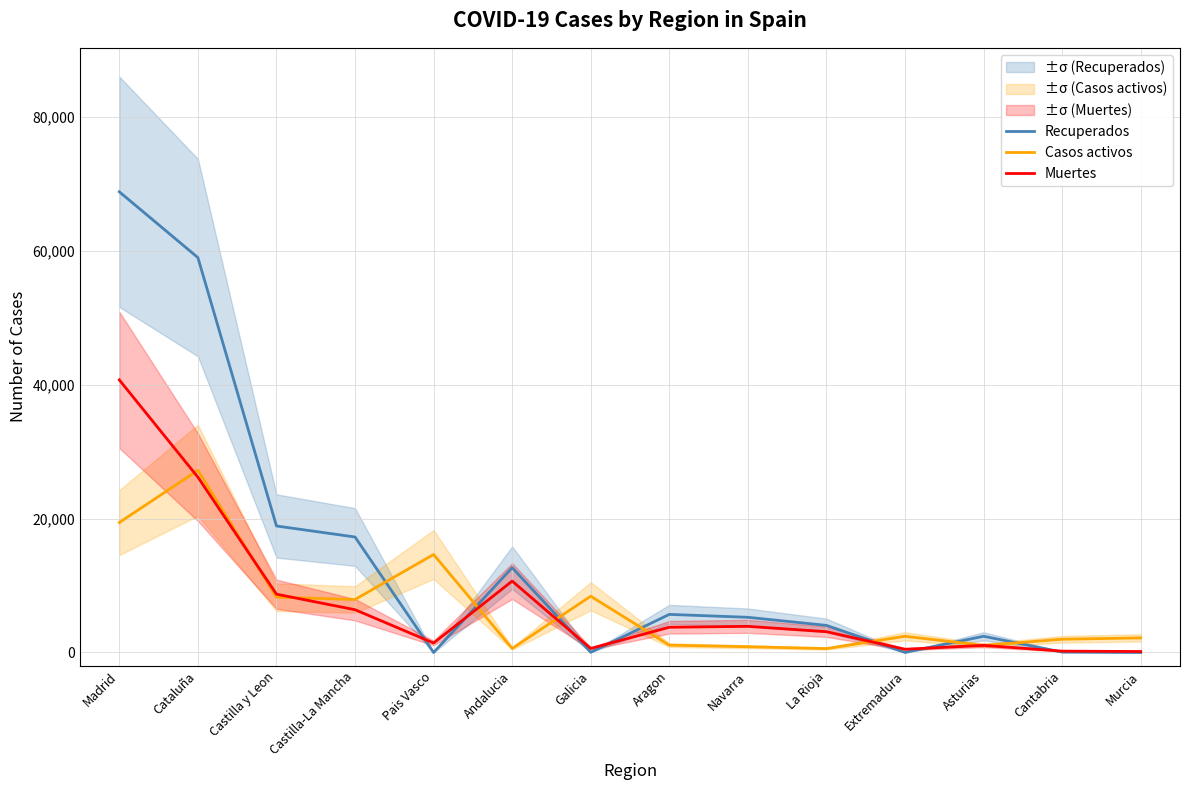

Which has a higher value, Cantabria or Murcia?

Cantabria